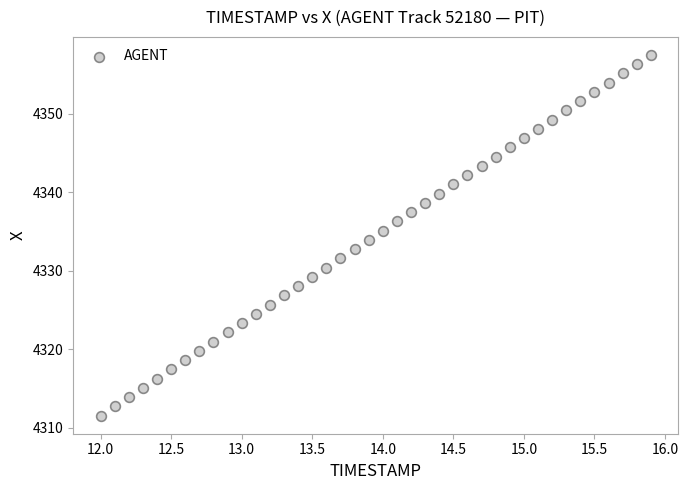

What is the range of X values (max minus min)?

3.9